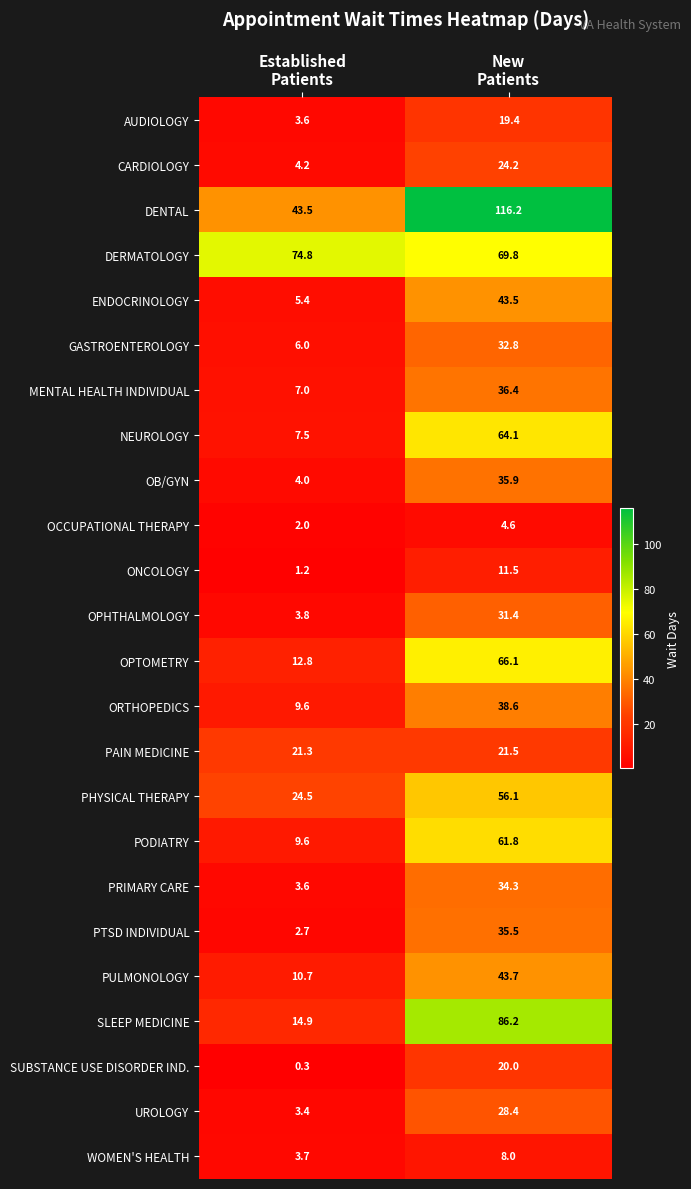

What is the smallest value displayed?

0.3